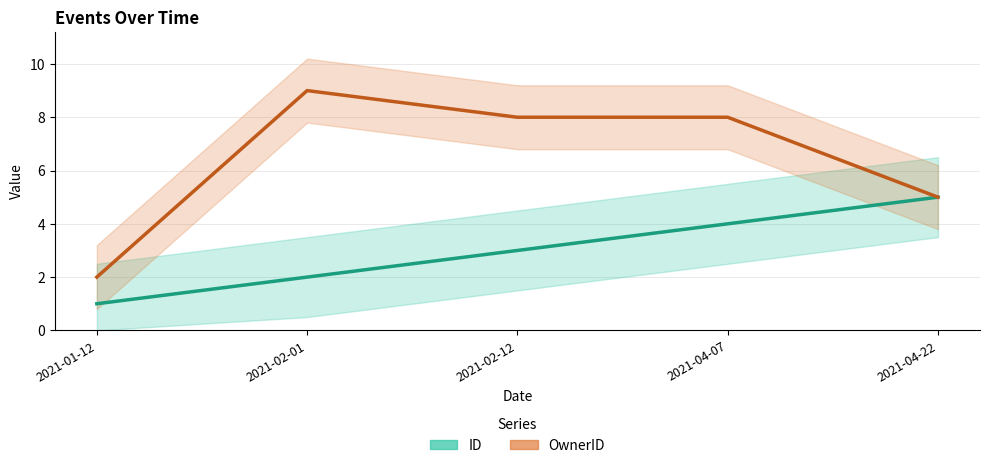

Reading left to right, transcribe all the data shown in this chart.

ID: 2021-01-12=1	2021-02-01=2	2021-02-12=3	2021-04-07=4	2021-04-22=5
OwnerID: 2021-01-12=2	2021-02-01=9	2021-02-12=8	2021-04-07=8	2021-04-22=5